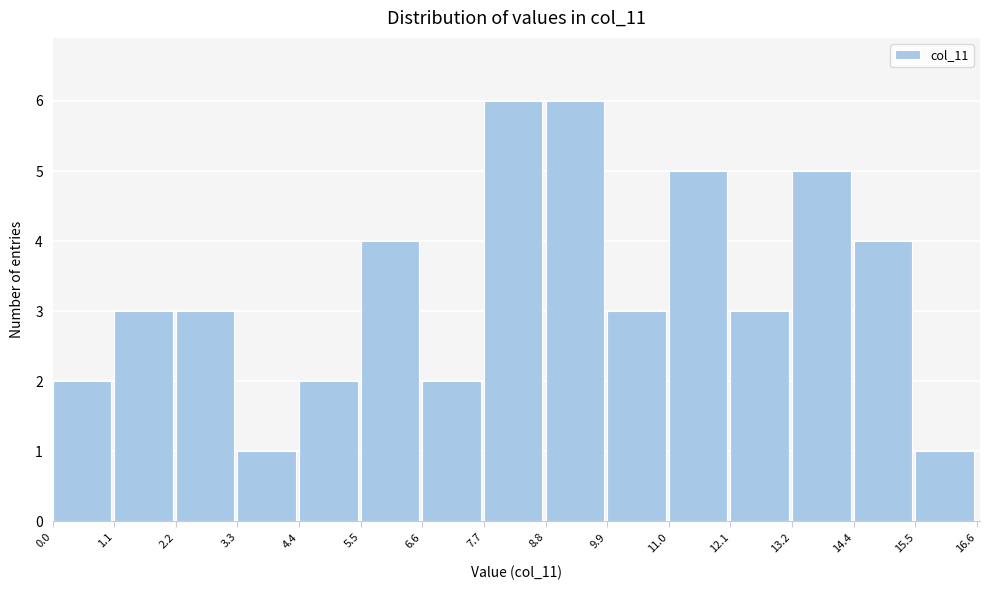

Reading left to right, list every bar in this chart as the range it spans on the x-axis followed by its height. The values are not printed on the chart, so give them approximately, as read against the axis.

0.0 to 1.1: 2
1.1 to 2.2: 3
2.2 to 3.3: 3
3.3 to 4.4: 1
4.4 to 5.5: 2
5.5 to 6.6: 4
6.6 to 7.7: 2
7.7 to 8.8: 6
8.8 to 9.9: 6
9.9 to 11.0: 3
11.0 to 12.1: 5
12.1 to 13.2: 3
13.2 to 14.4: 5
14.4 to 15.5: 4
15.5 to 16.6: 1